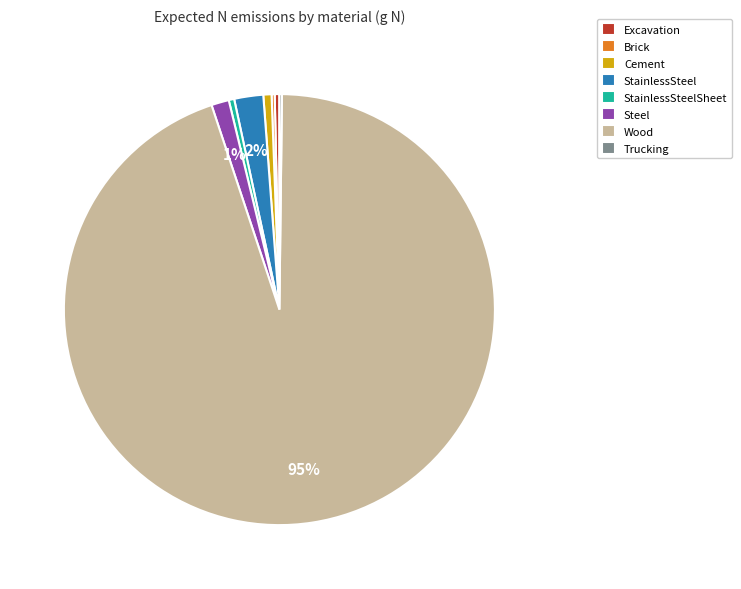

What is the majority slice?

Wood